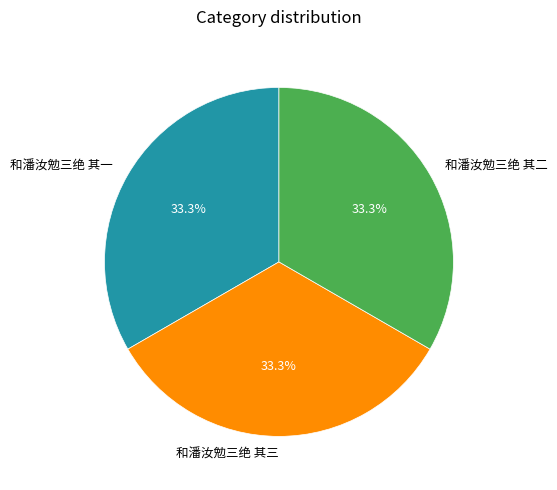

Is 和潘汝勉三绝 其三 the majority of the pie?

No